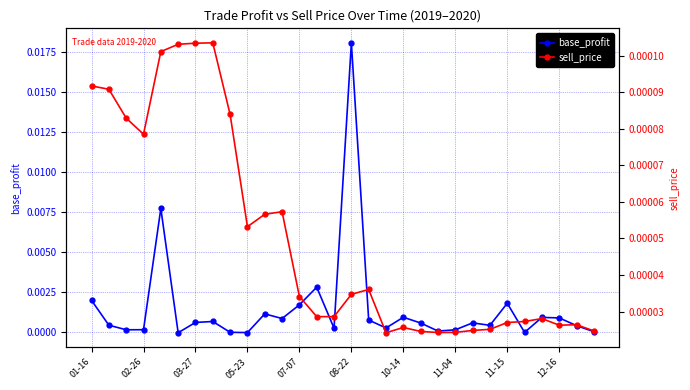

Is it true that base_profit equals 0.0 at 11-04?

True